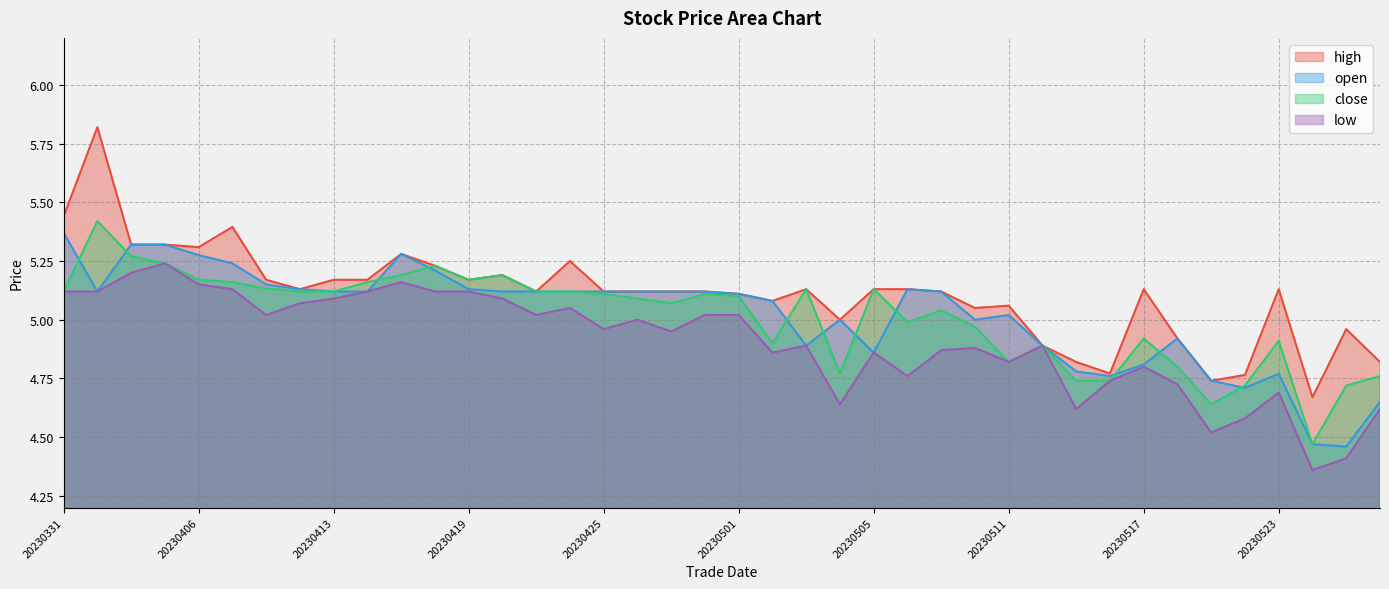

True or false: close and open intersect in this chart.

True